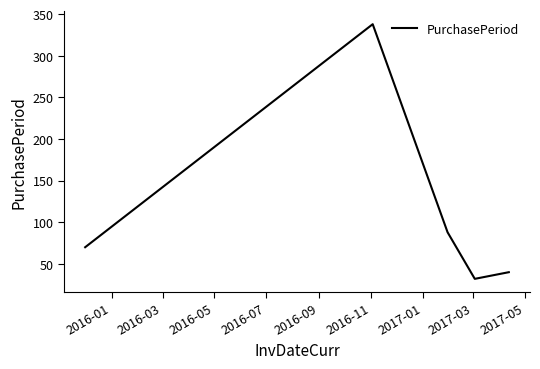

Reading left to right, extract all data points from this chart.

70	338	88	32	40